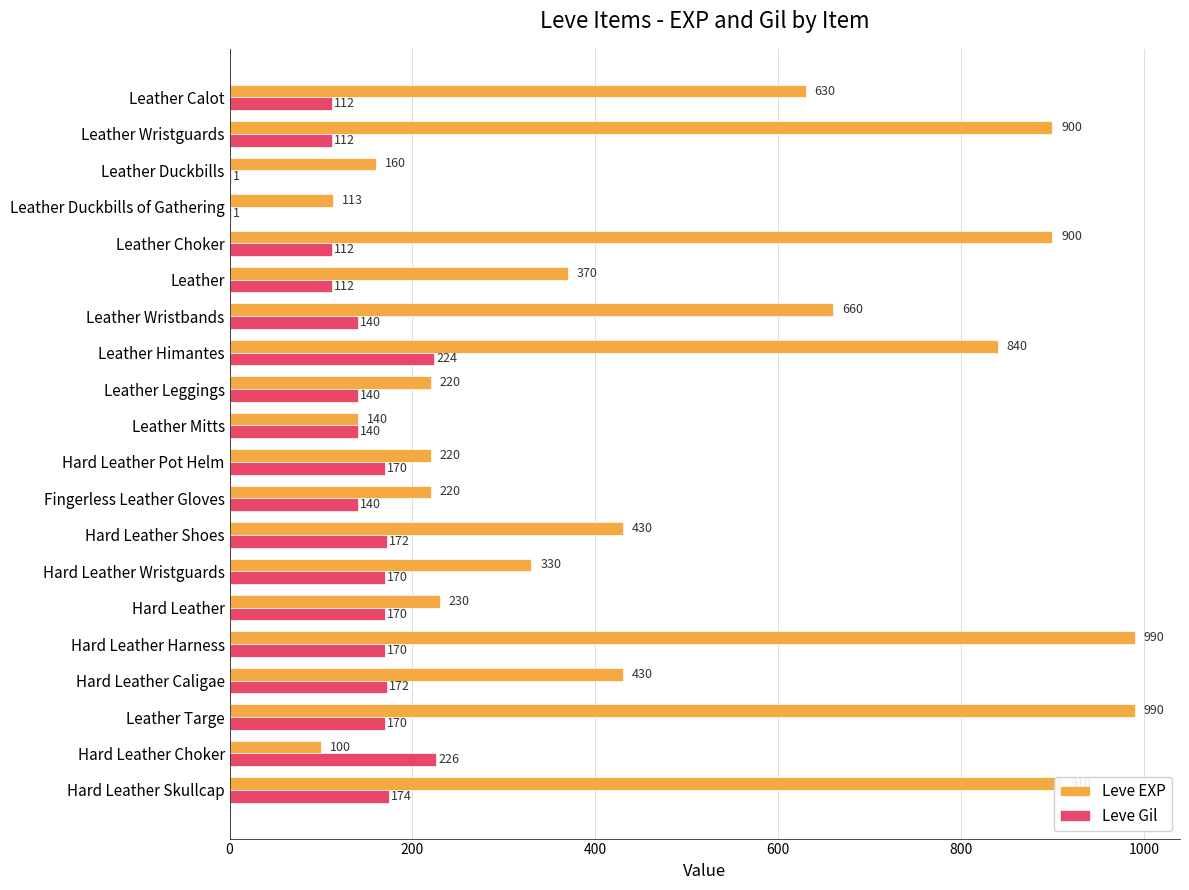

What is the highest value of the Leve Gil series?

226